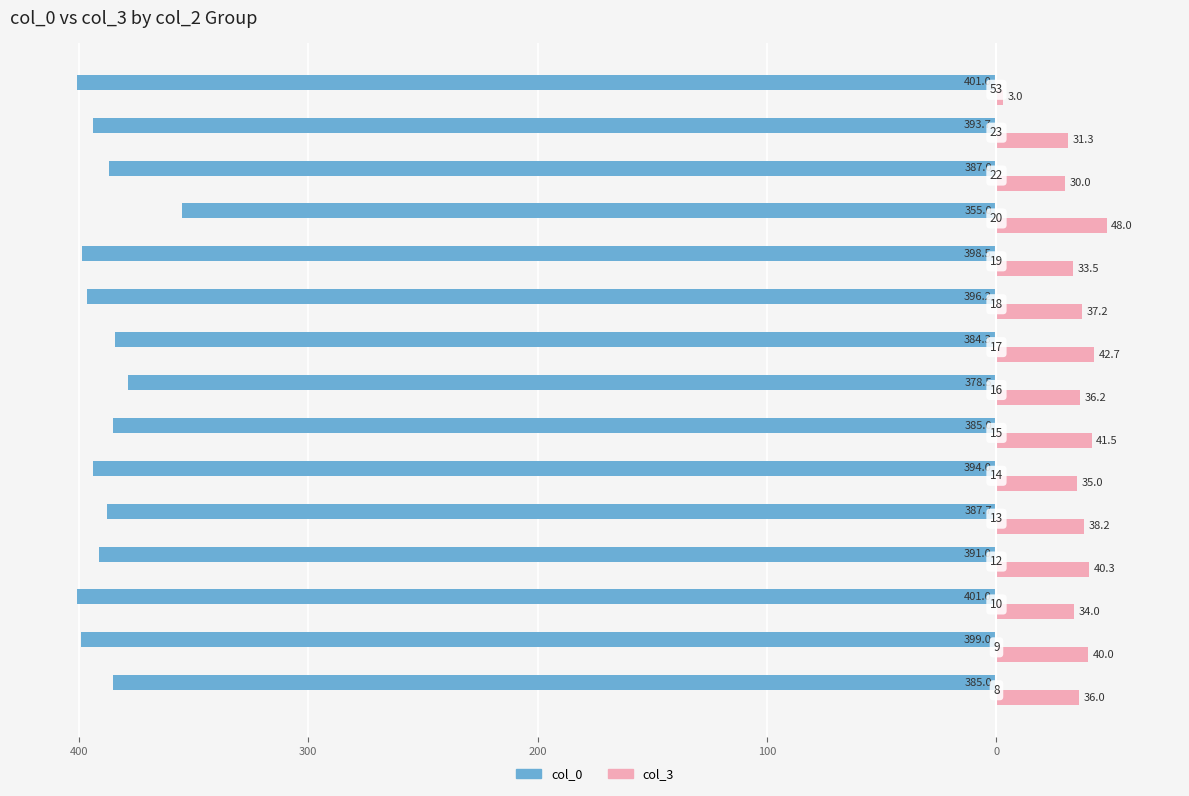

What are all the series names shown in the legend?

col_0, col_3